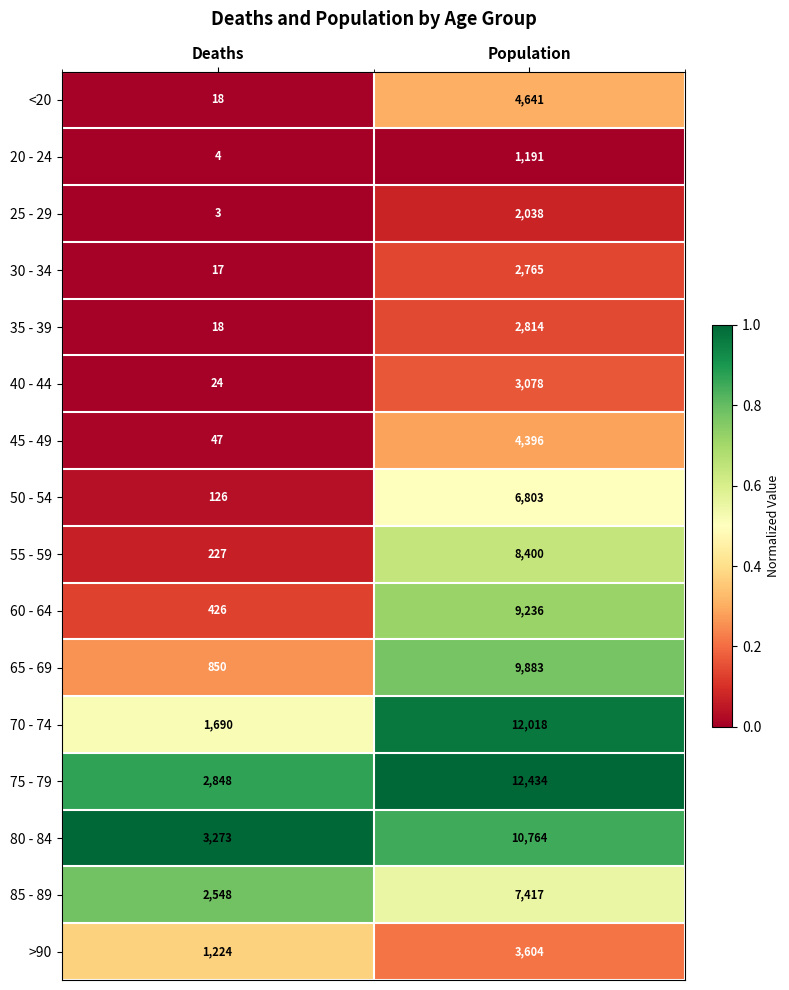

Rank the categories by >90 value from lowest to highest.

Deaths, Population